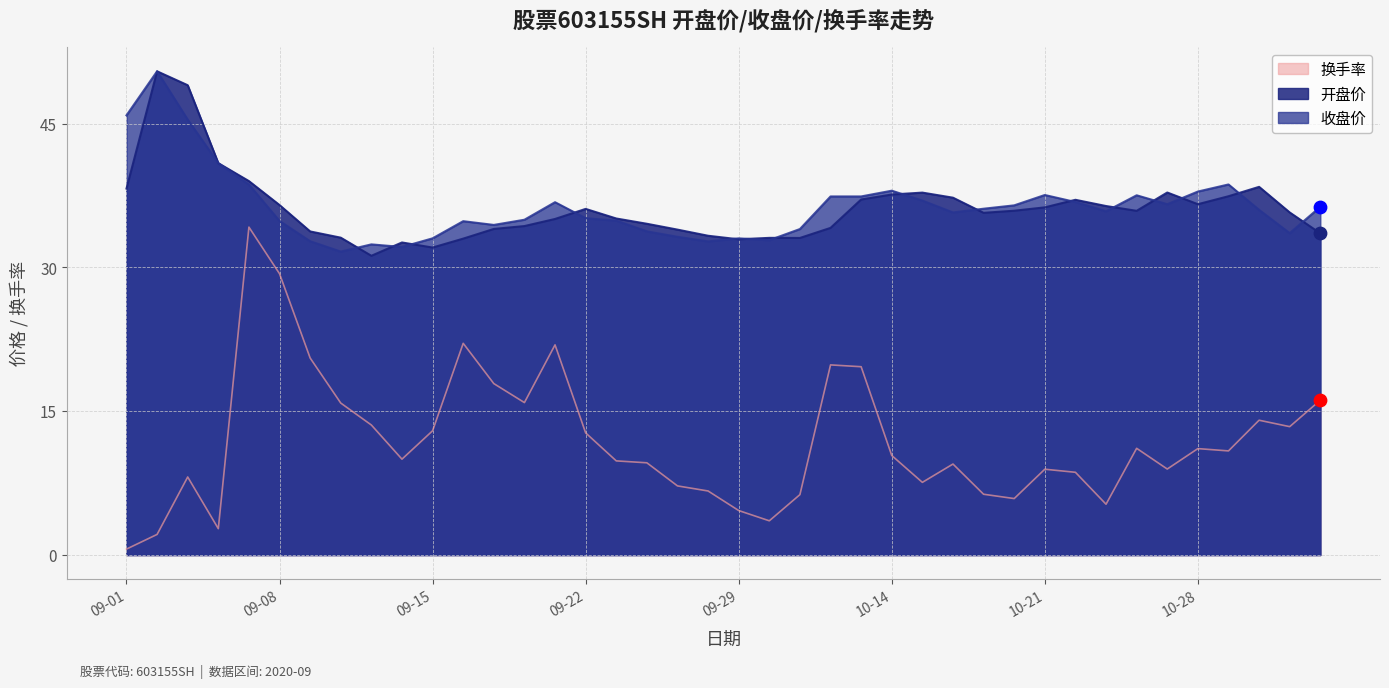

Which series contains the lowest Y value?

换手率